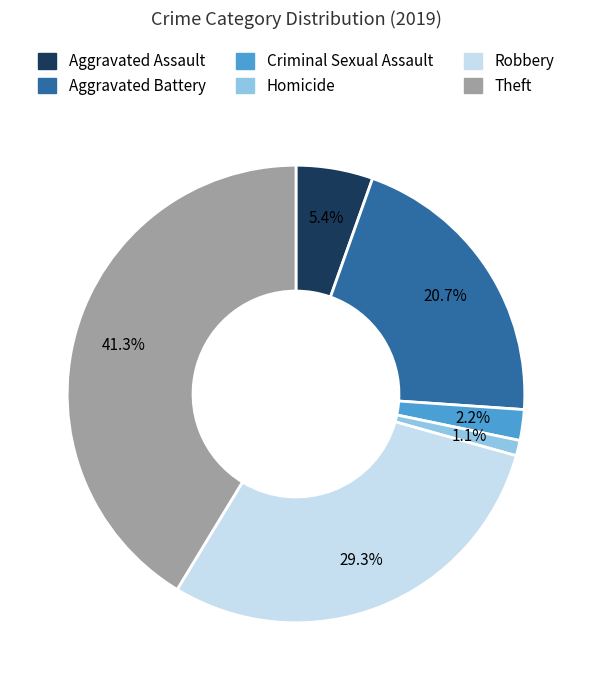

The Homicide slice represents 13% of the pie. True or false?

False